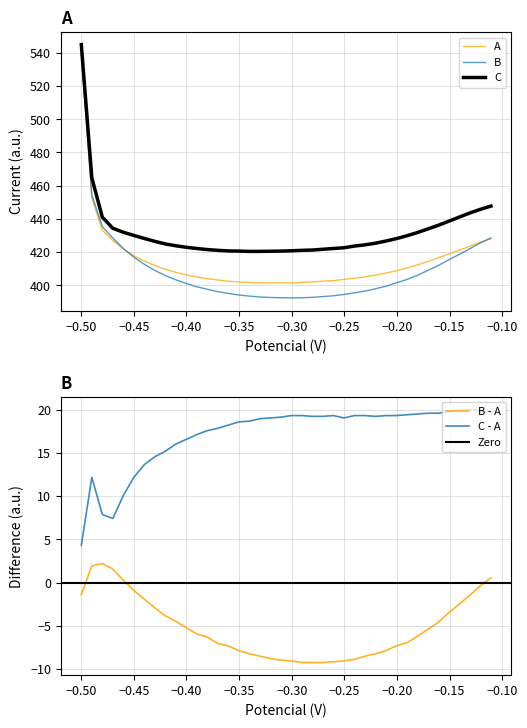

What is the lowest value of the B - A series?

-9.2